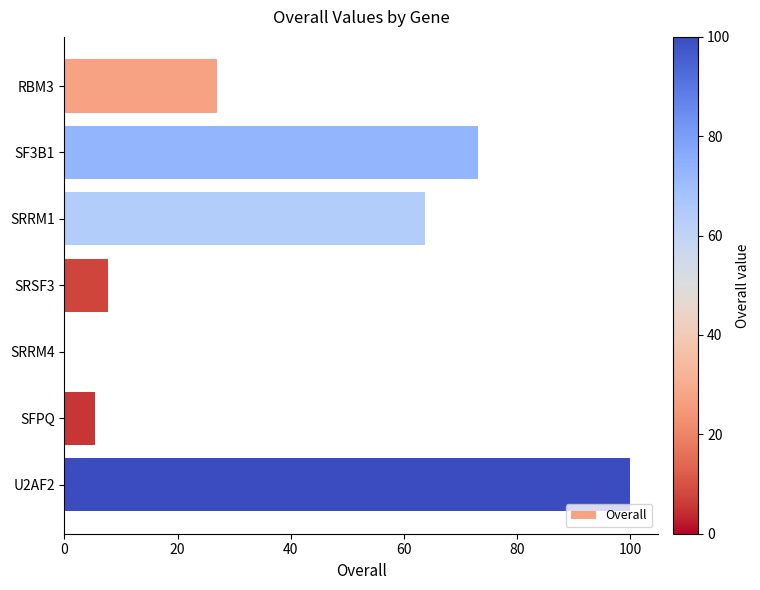

What is the sum of all values?

276.9